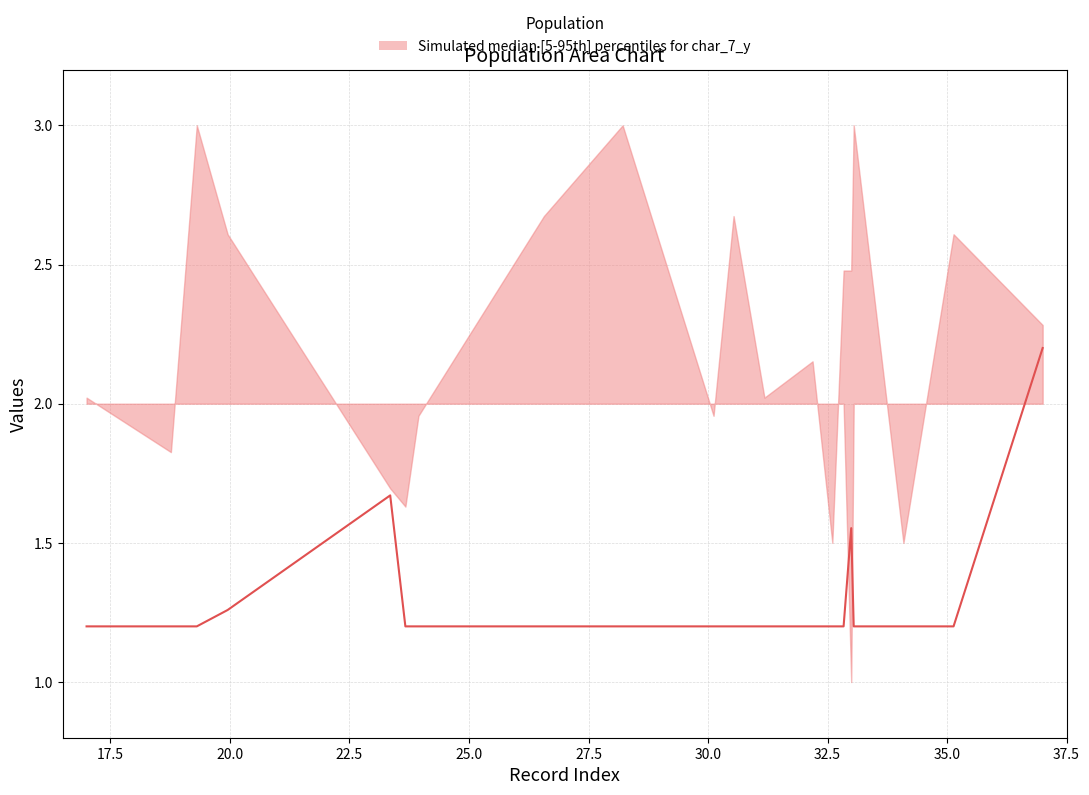

What is the value of the 18th point from the left?

1.2